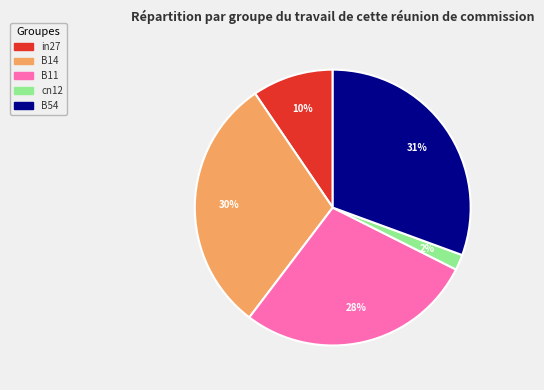

Between cn12 and B14, which is larger?

B14